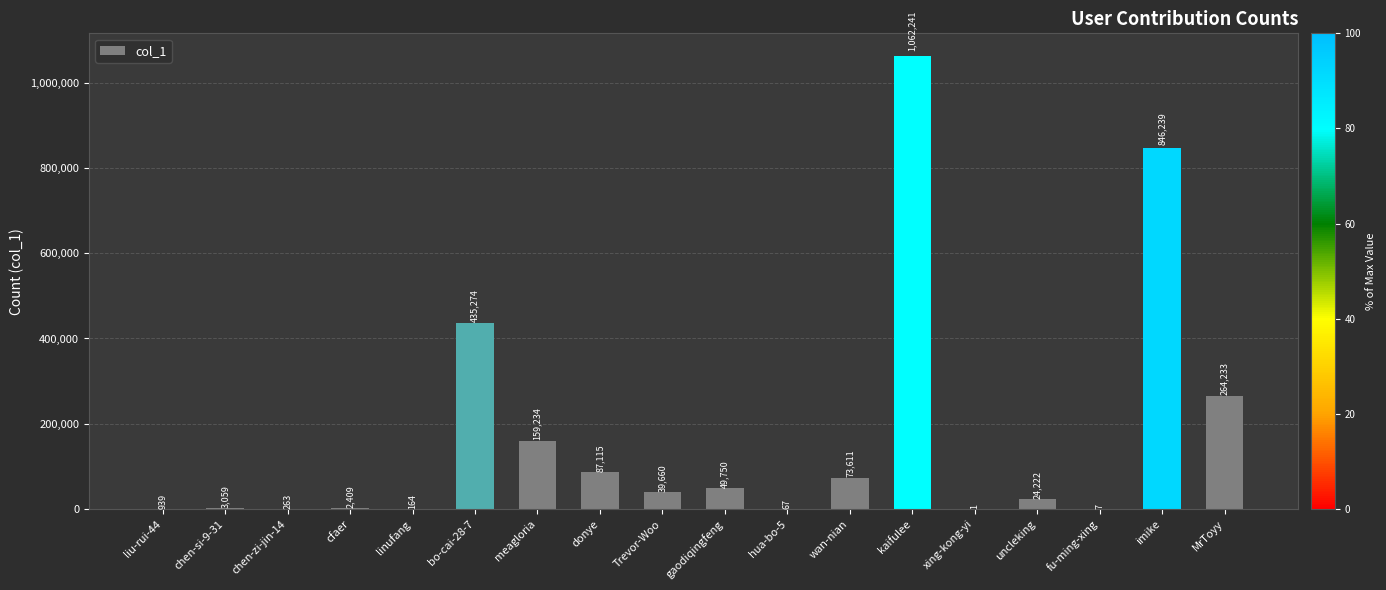

The value at MrToyy is 264233. True or false?

True